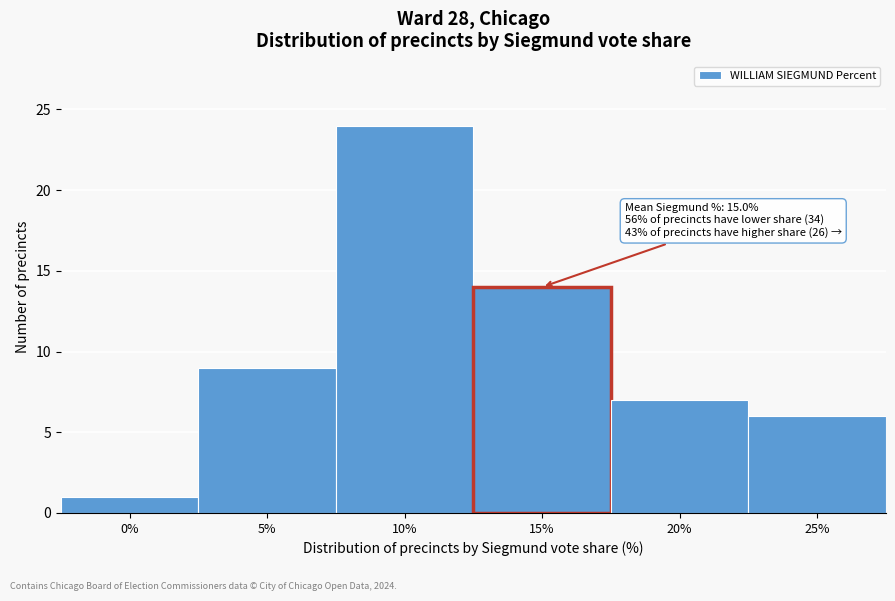

Reading left to right, extract all data points from this chart.

1	9	24	14	7	6